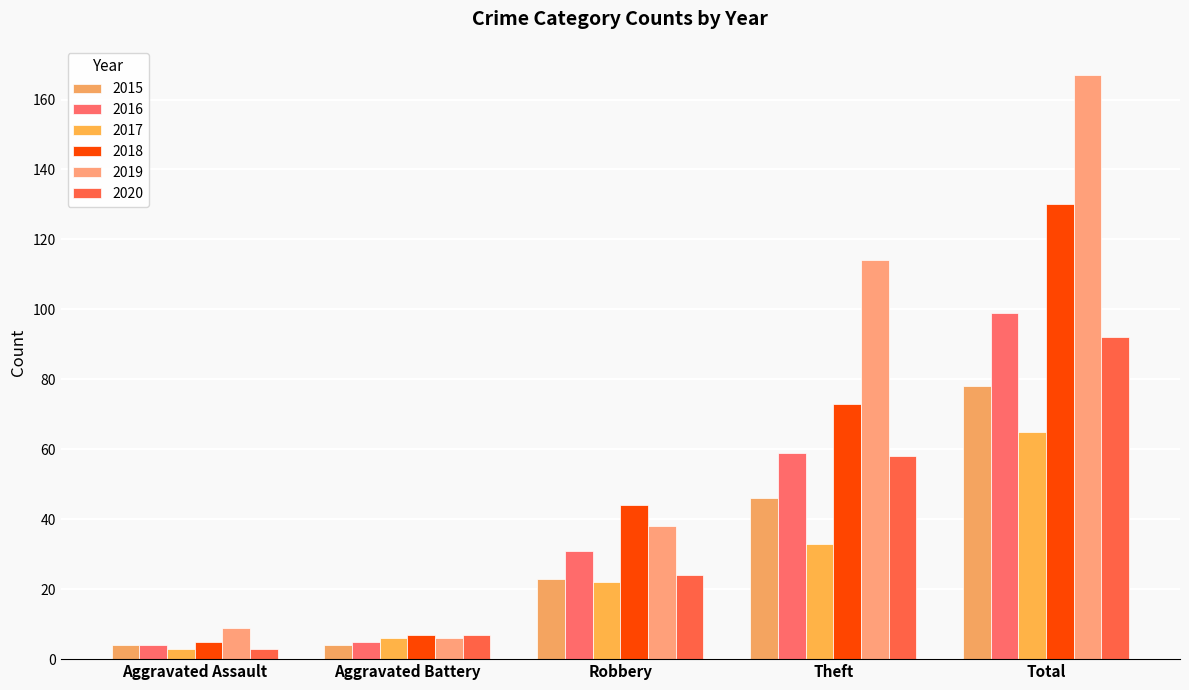

At which label is 2019 closest to 86?

Theft